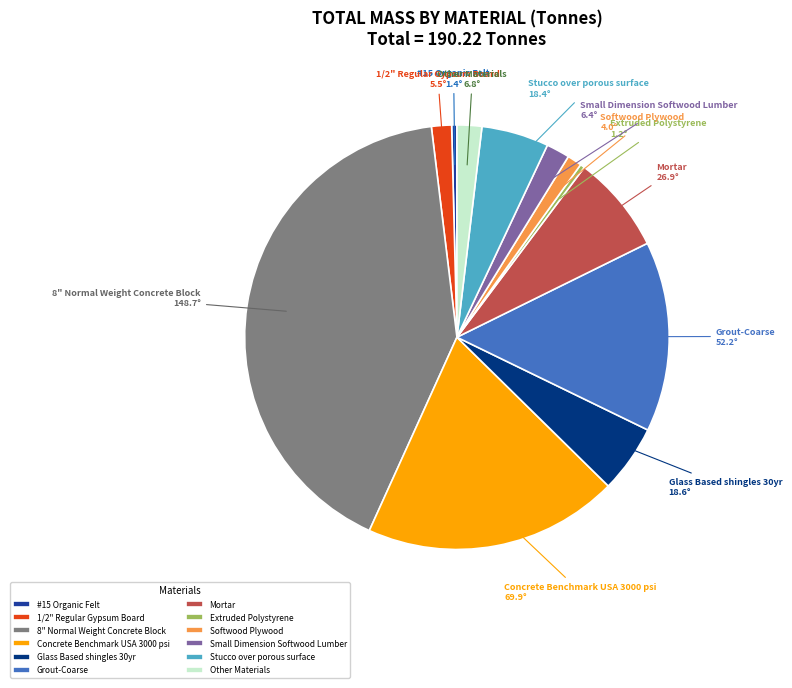

Count the number of slices in the pie.

12